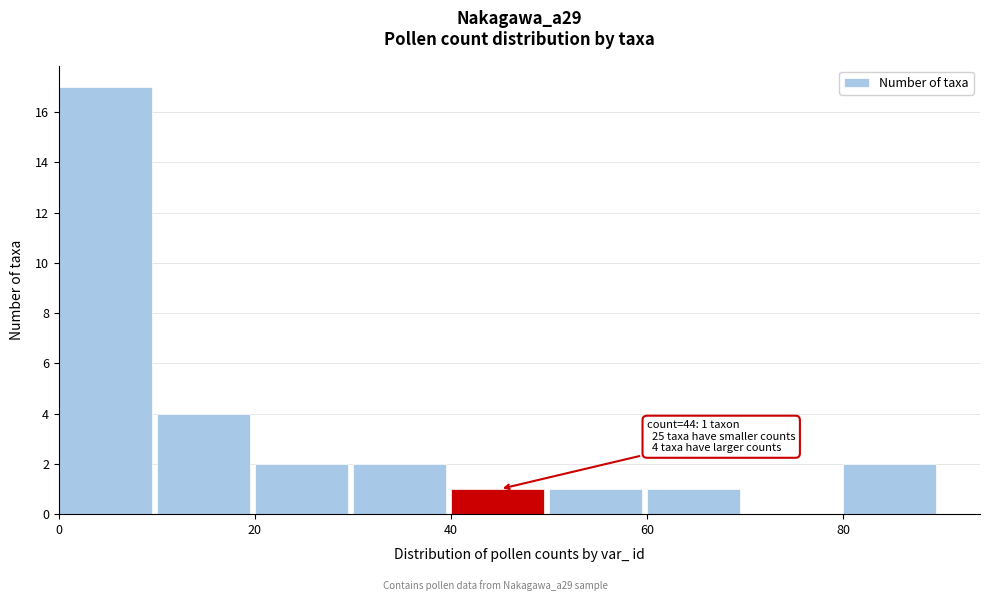

Over which range of the x-axis is the bar tallest?

0 to 10